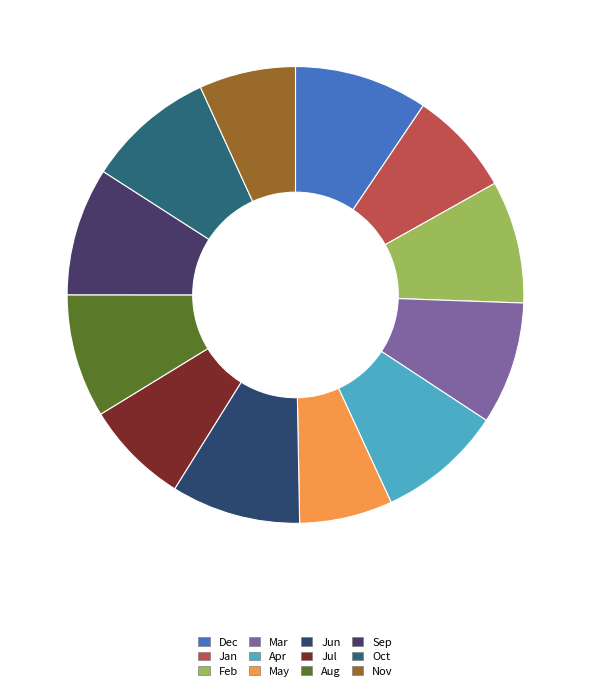

How many slices are in this pie chart?

12